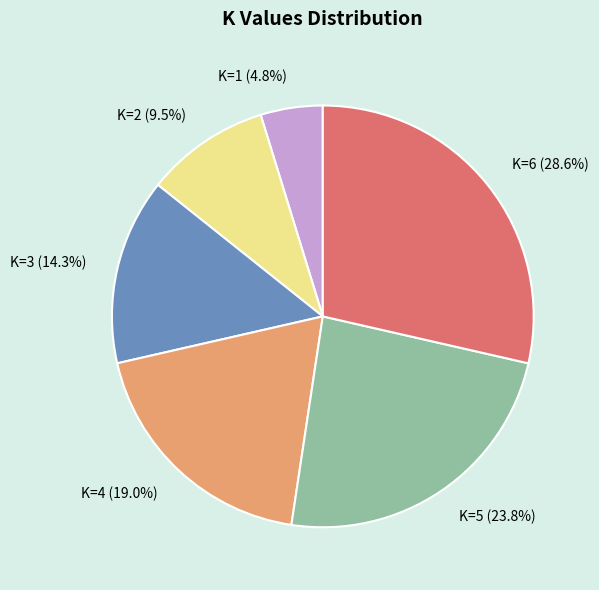

Is the sum of K=3 and K=6 greater than half?

No